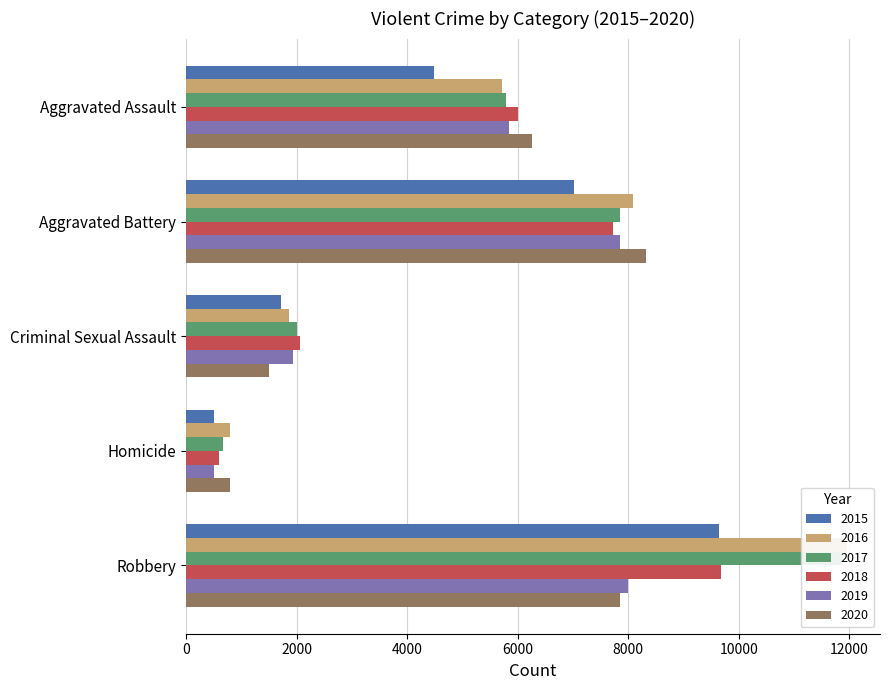

How many bars are there in each group?

6